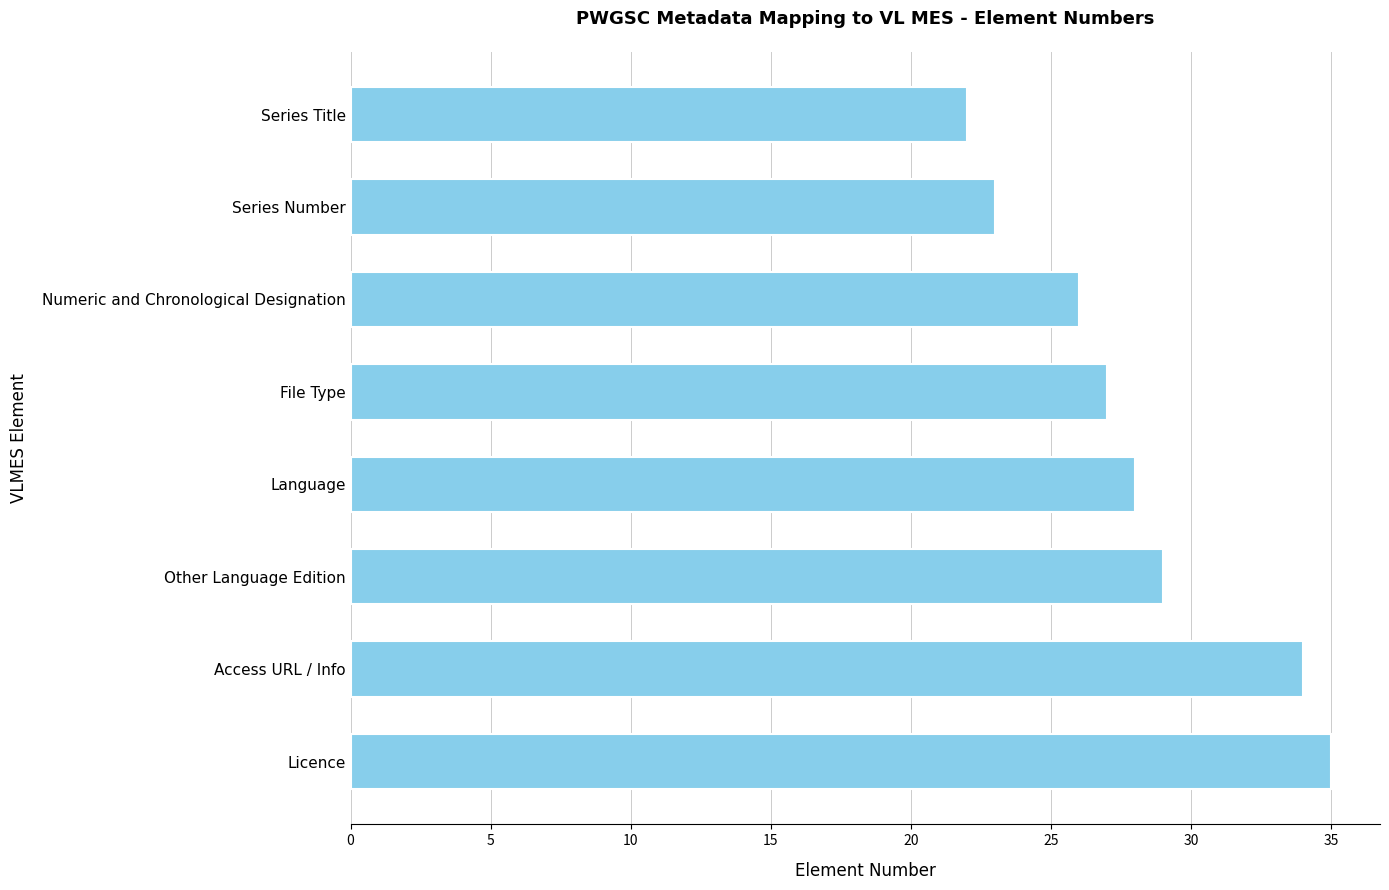

How many distinct data groups are displayed?

1